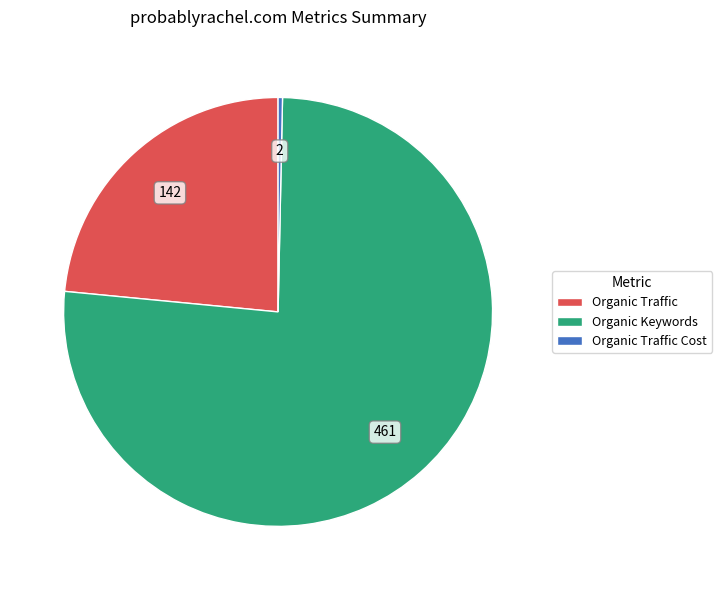

Which slice represents more than half of the pie?

Organic Keywords